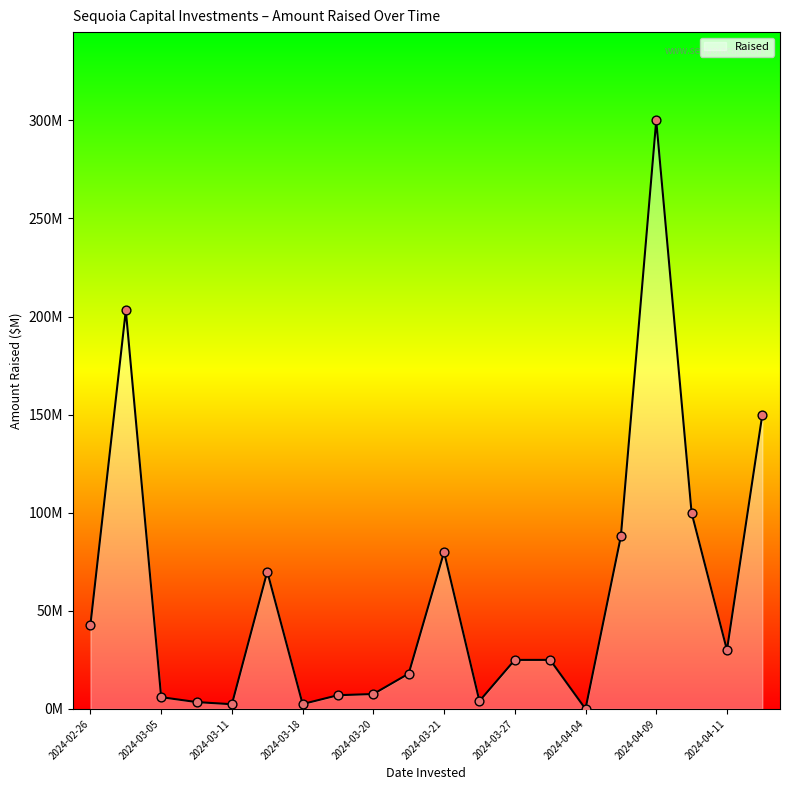

Does the chart have visible grid lines?

No